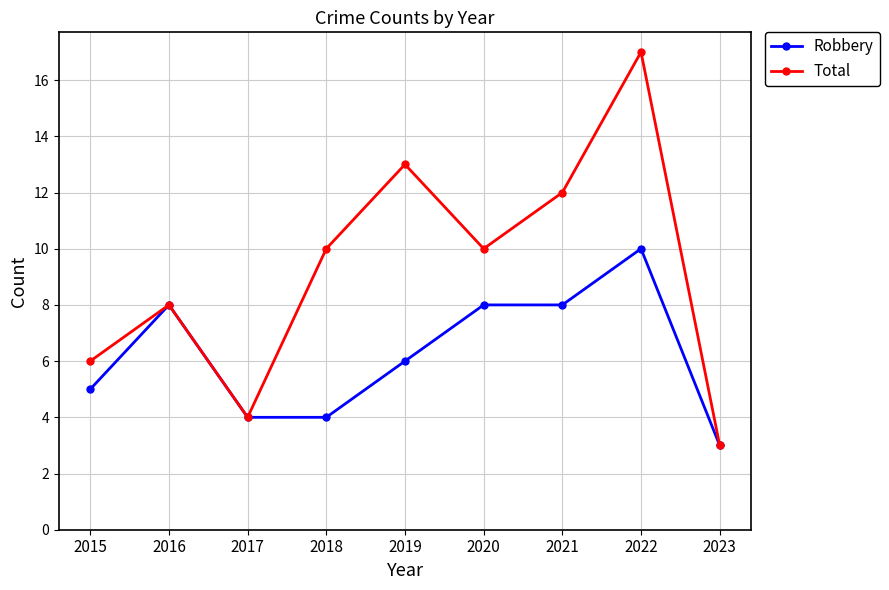

Which series has the largest range (max minus min)?

Total